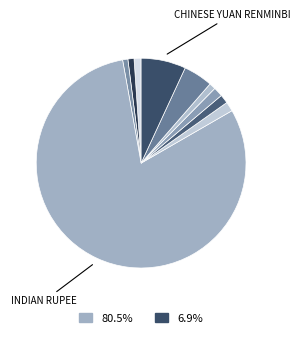

How many segments does this pie chart have?

10